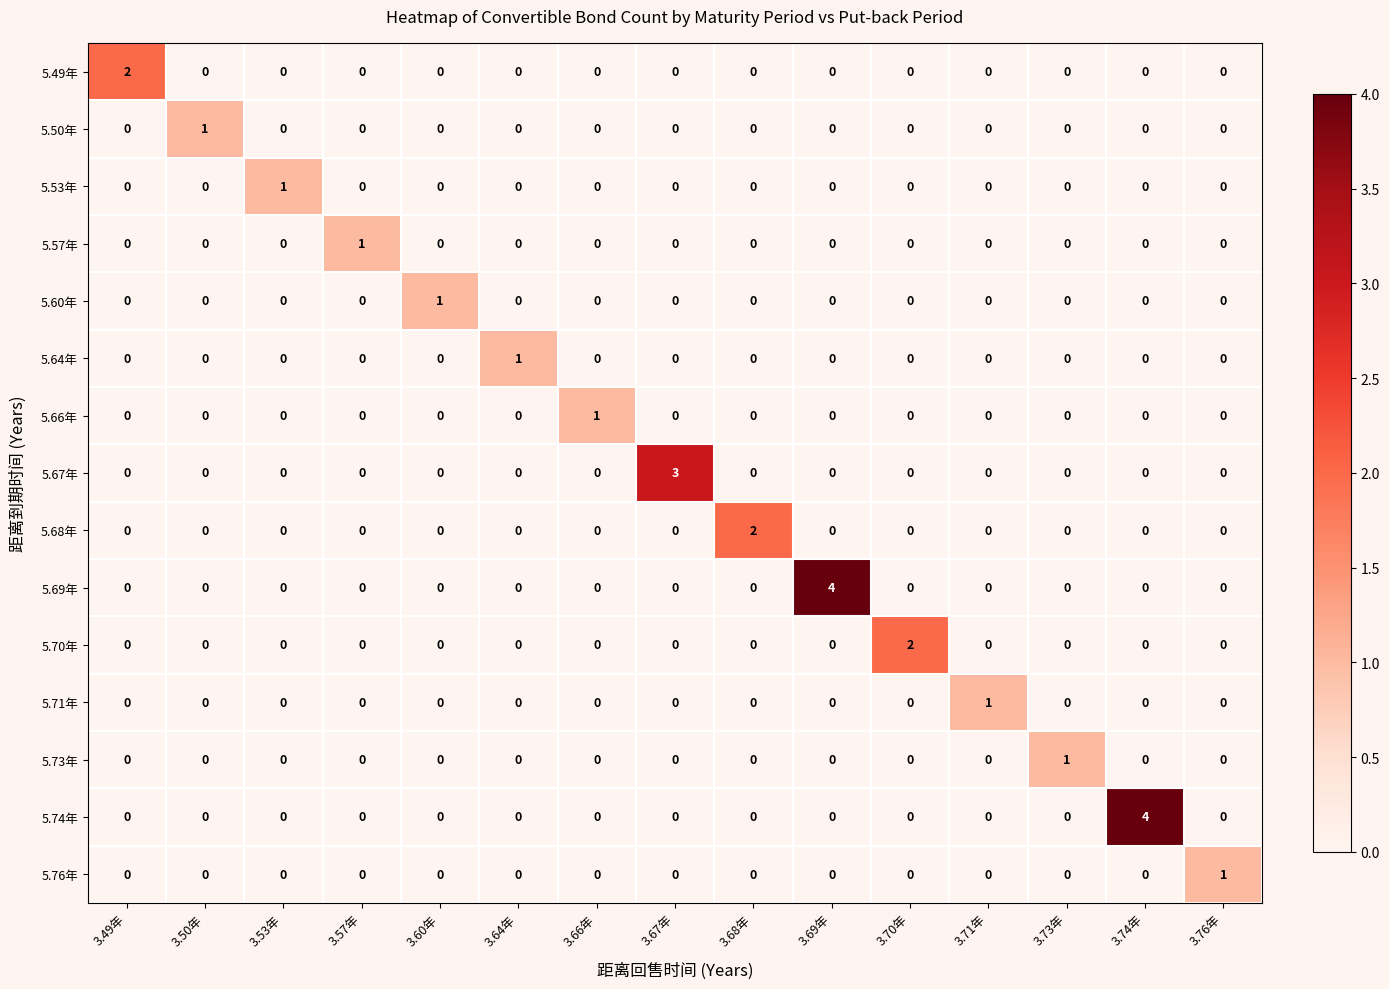

What is the spread (max minus min) of values at 3.74年?

4